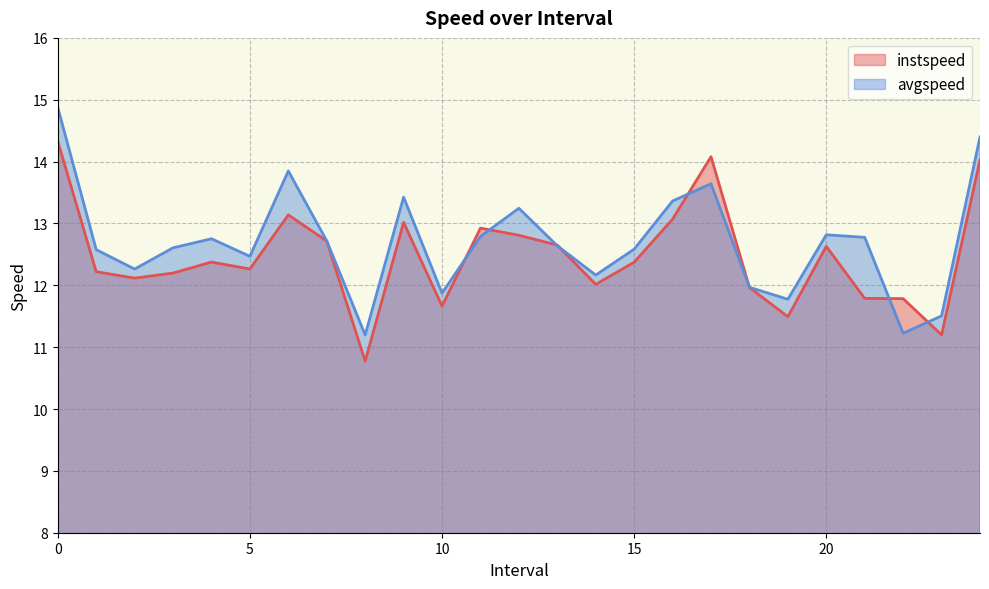

Which series has the widest spread of values?

avgspeed